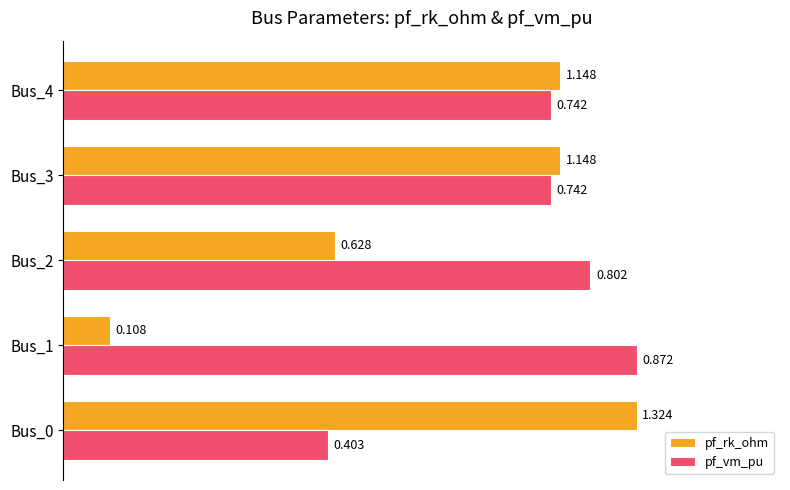

What are all the series names shown in the legend?

pf_rk_ohm, pf_vm_pu